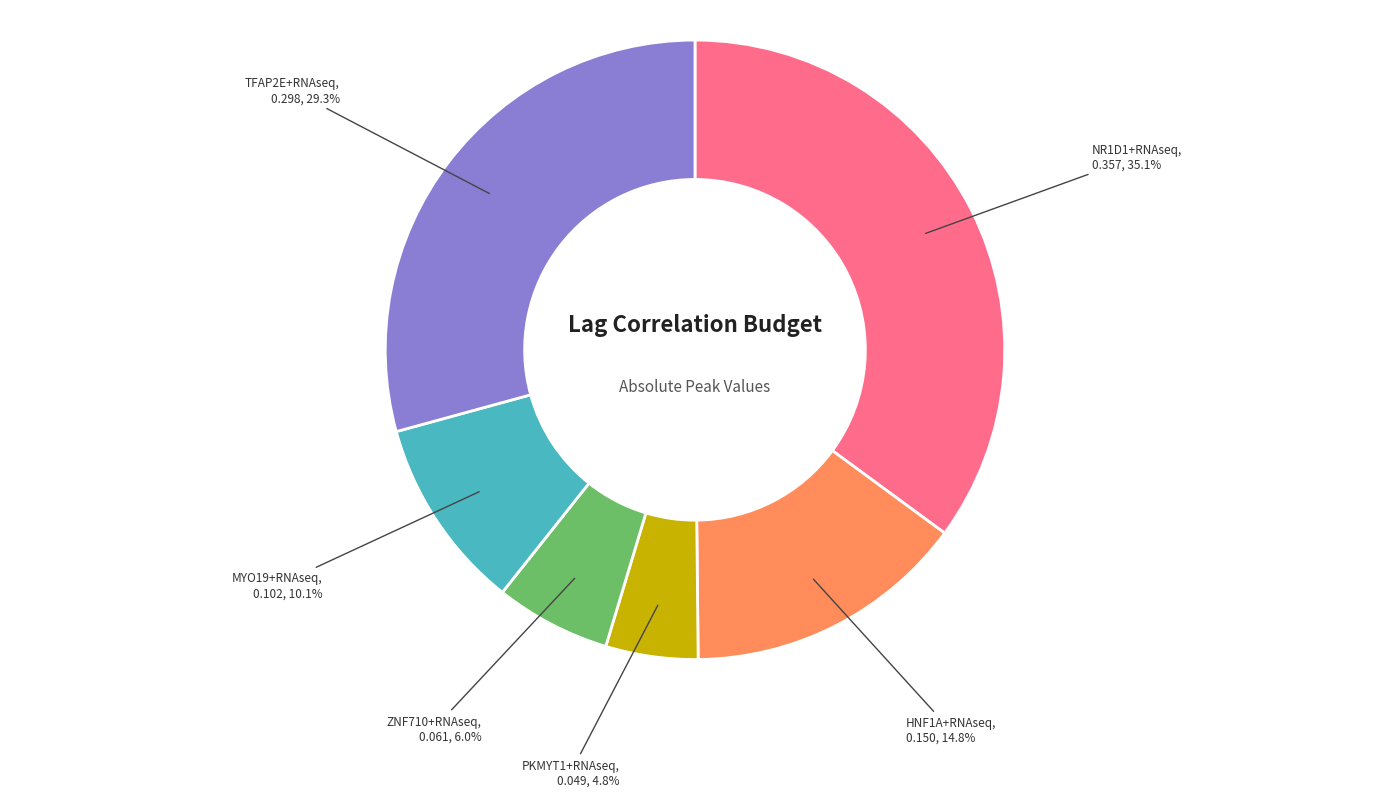

Count the number of slices in the pie.

6